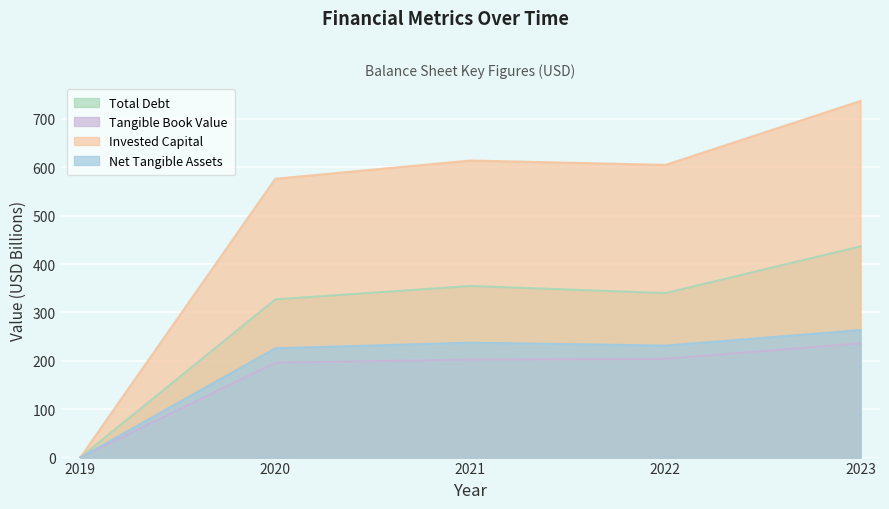

What is the difference between the highest and lowest values at 2021?

411.3